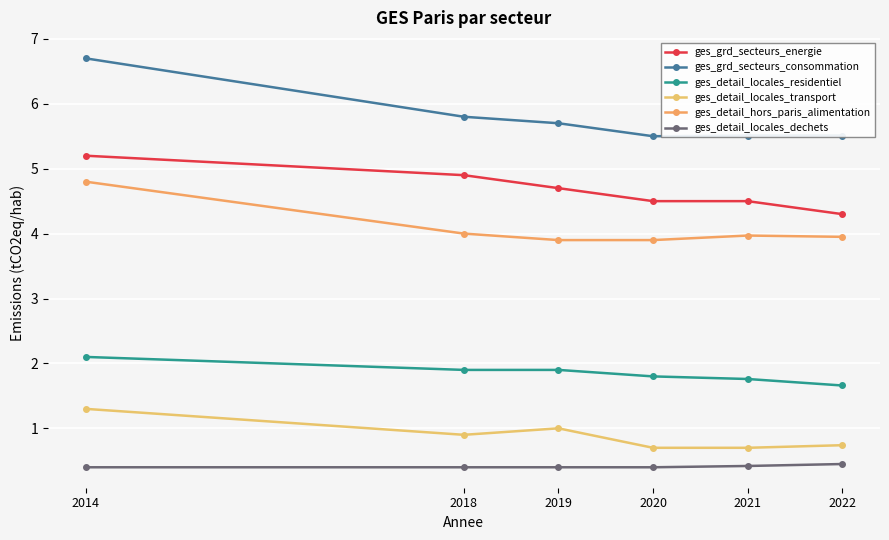

Which label corresponds to the smallest value in the chart?

2014